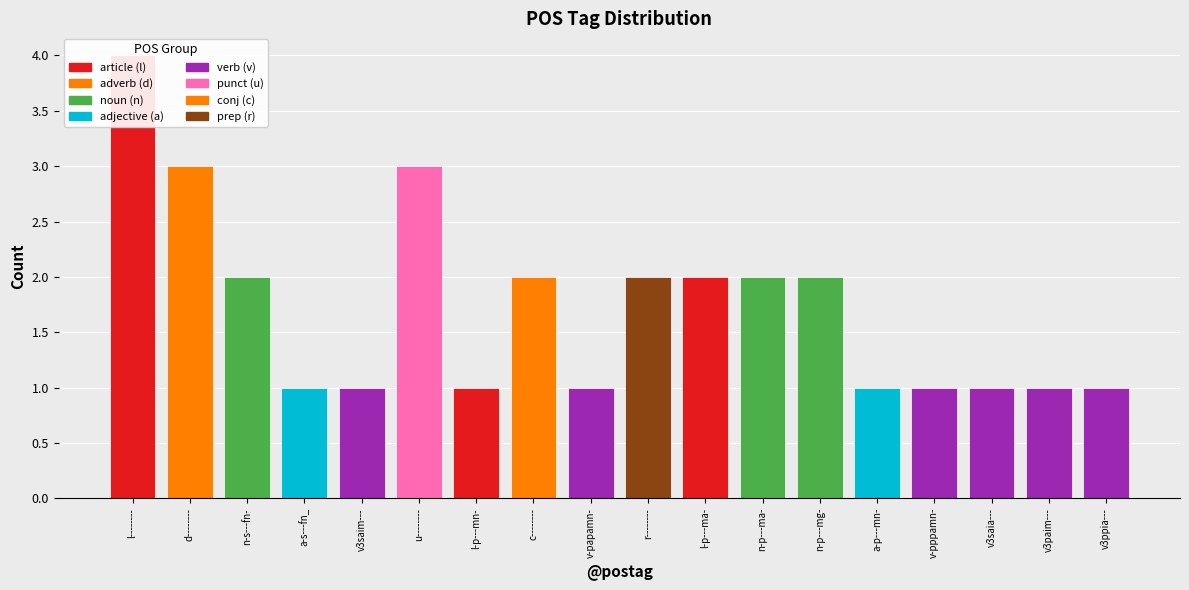

Is it true that the value at a-p---mn- is 1?

False